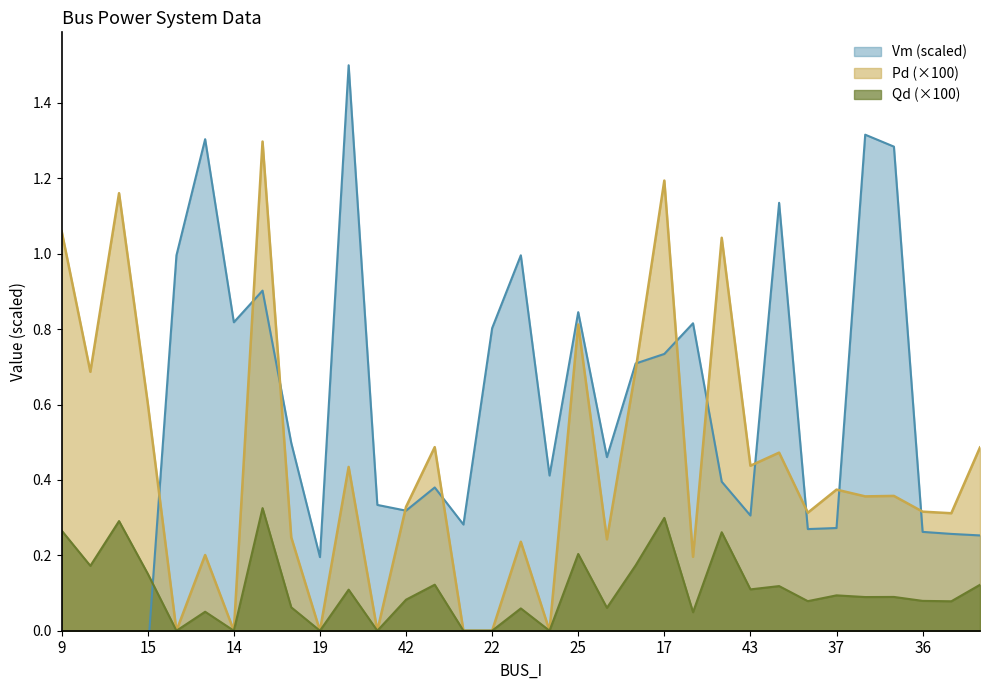

In Vm, how many points are higher than both neighbors (excluding endpoints)?

9